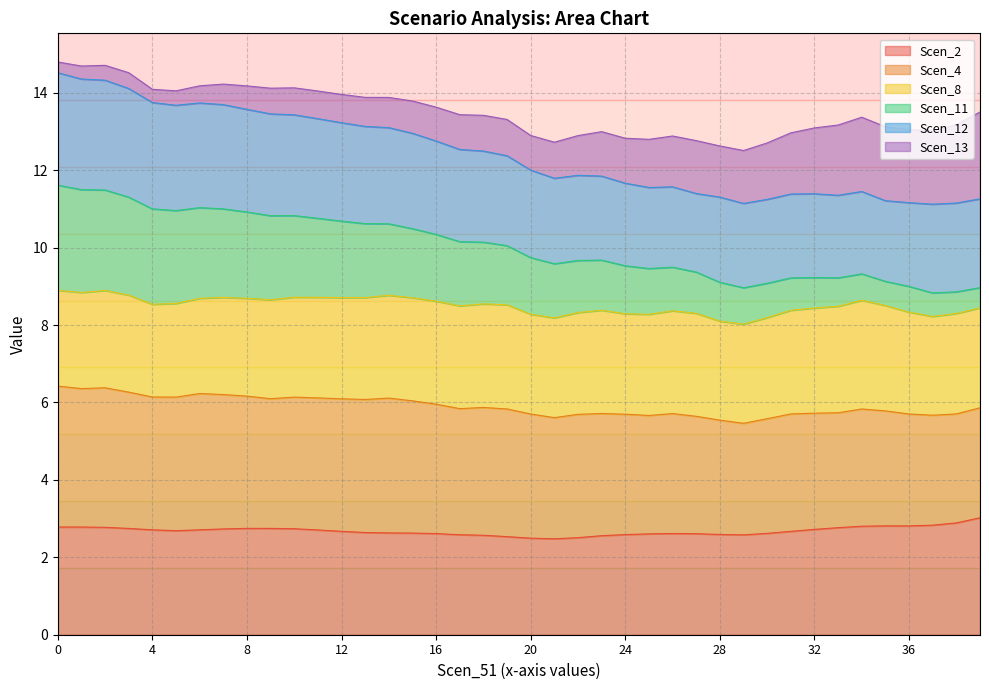

What is the lowest value of the Scen_2 series?

2.5